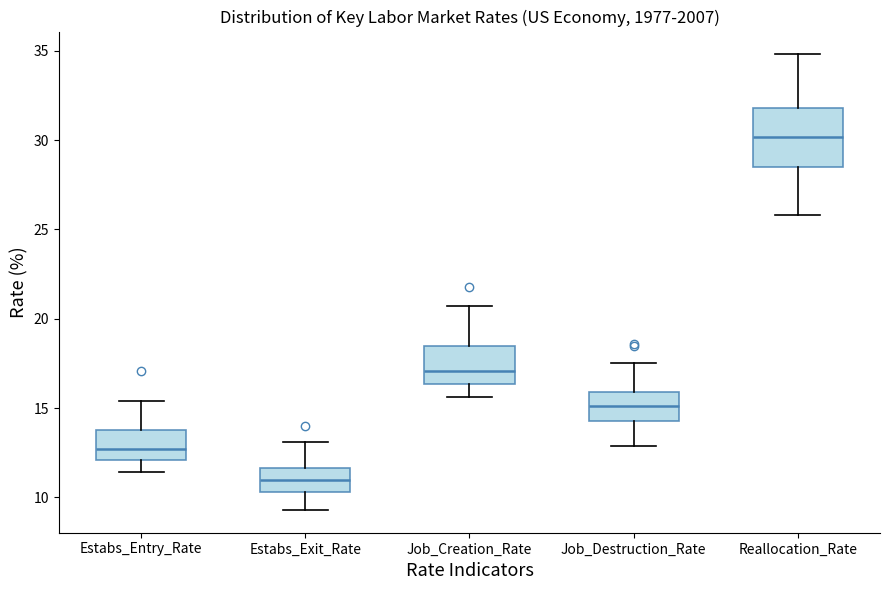

Which box's median line is the highest?

Reallocation_Rate